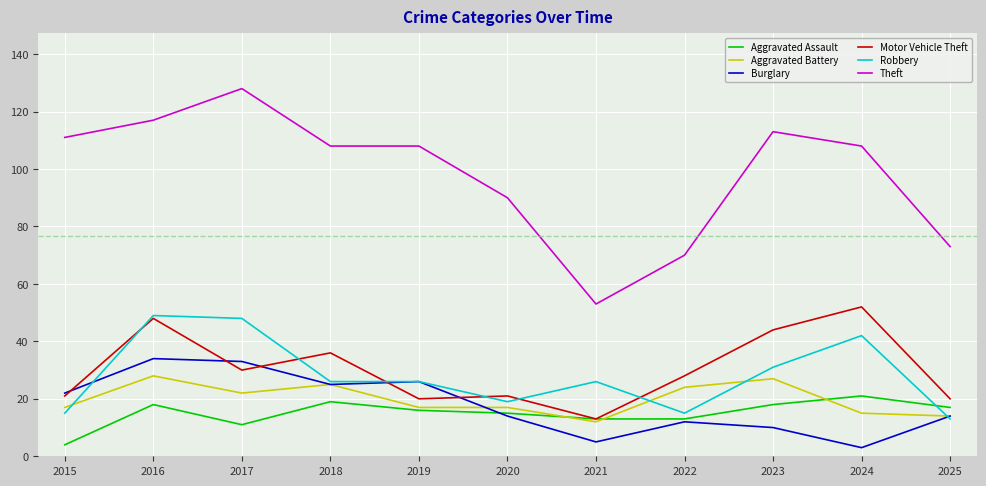

Is this an area chart (filled region under the line)?

No